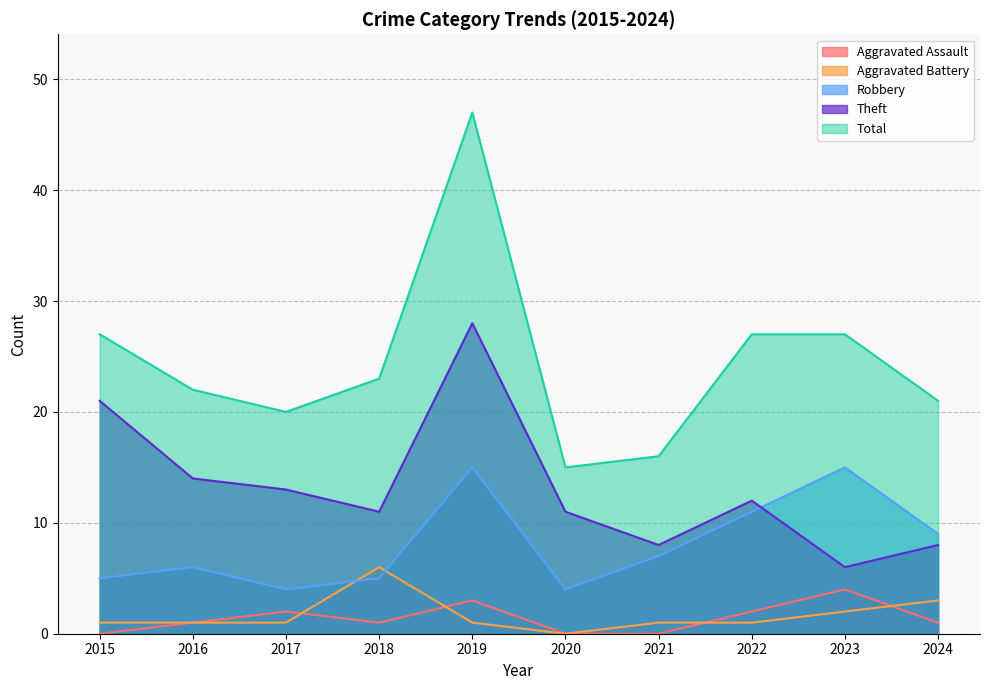

List the series in order of their peak value, highest first.

Total, Theft, Robbery, Aggravated Battery, Aggravated Assault